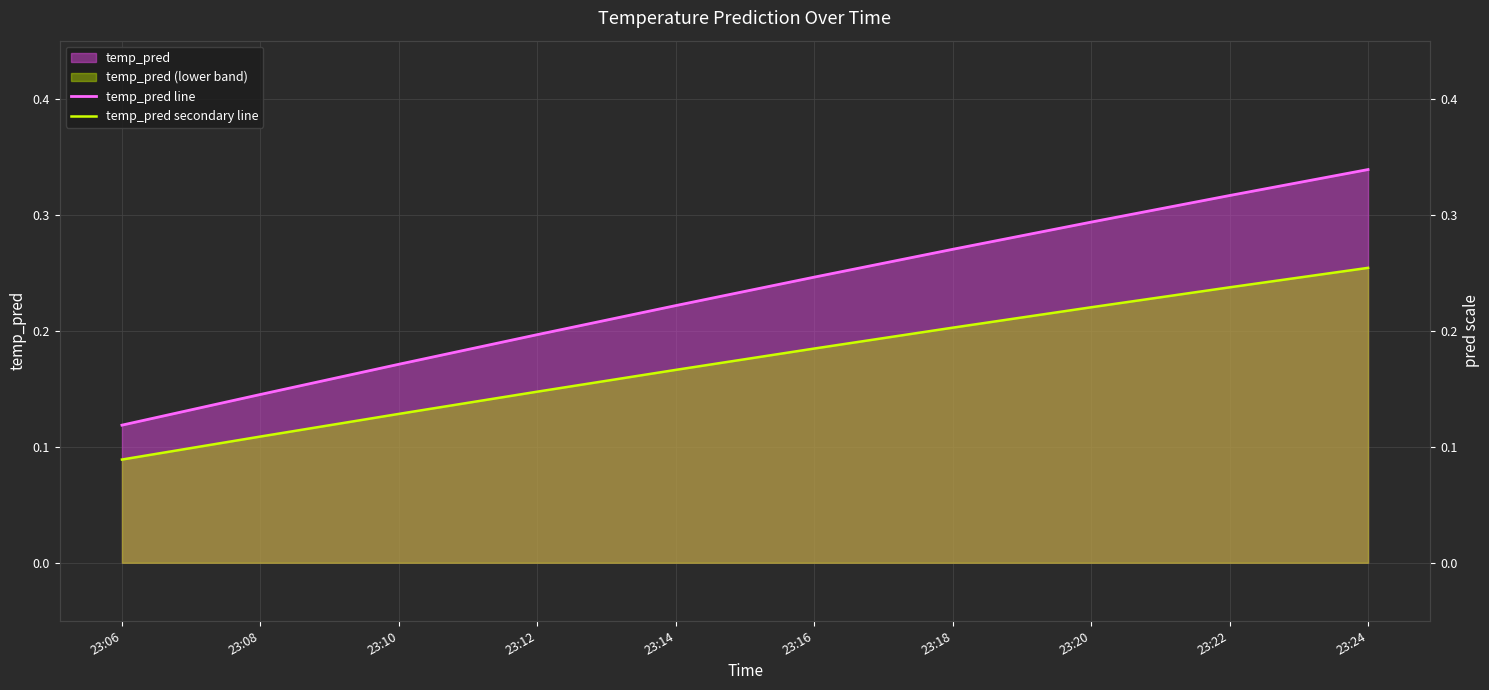

At which label does temp_pred secondary line reach its minimum?

23:06